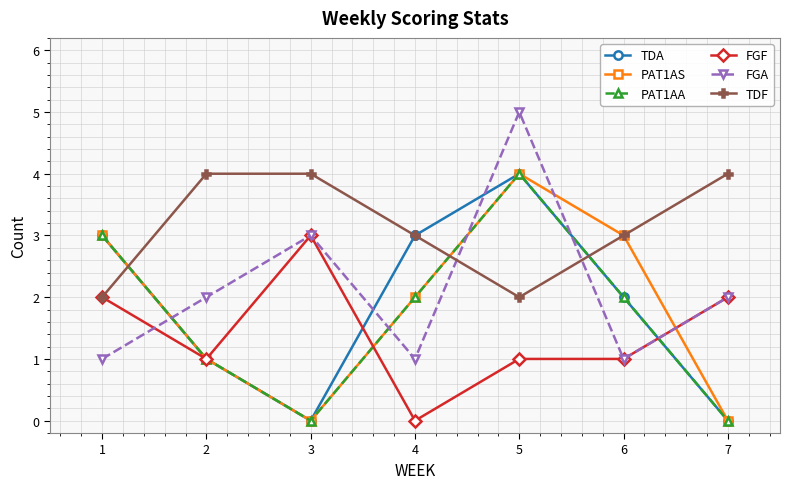

Is this an area chart (filled region under the line)?

No